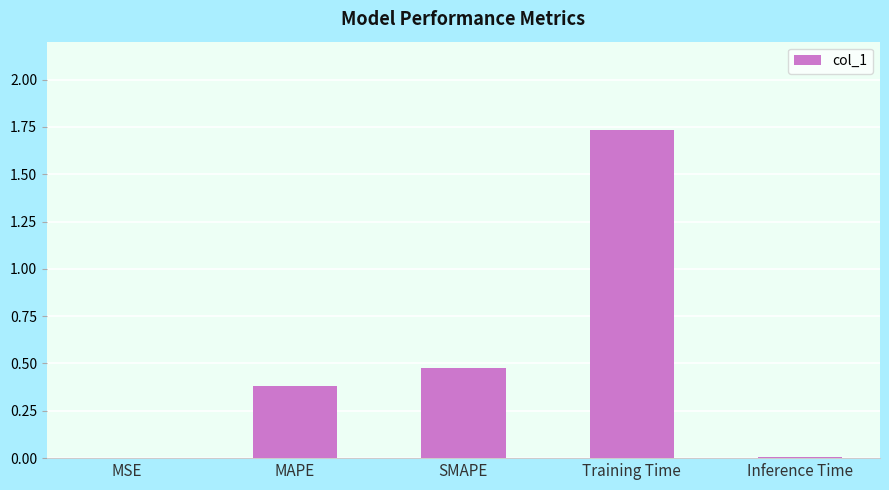

What is the sum of the values at Training Time and SMAPE?

2.2